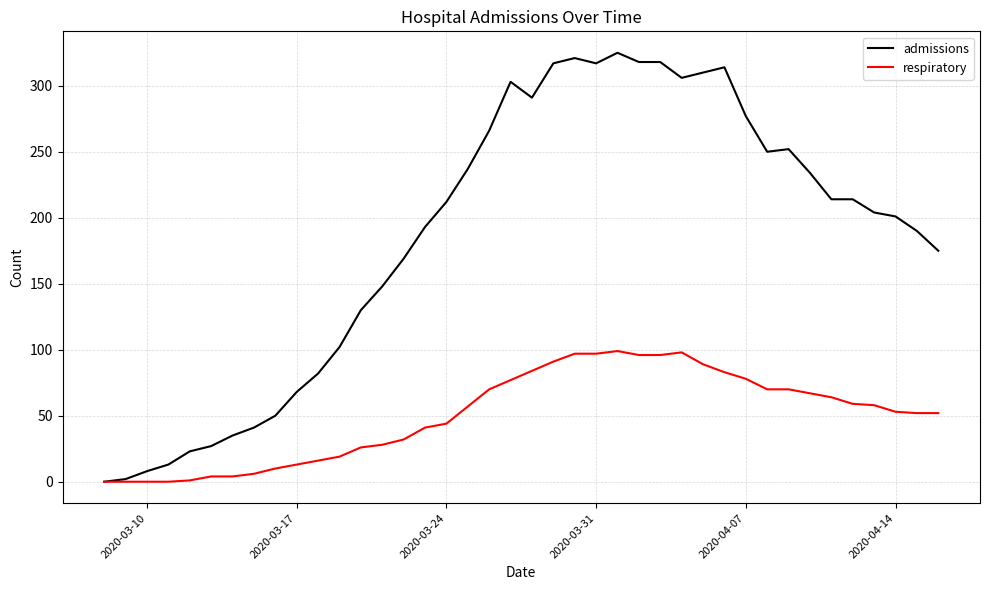

Which series has the largest total across all categories?

admissions